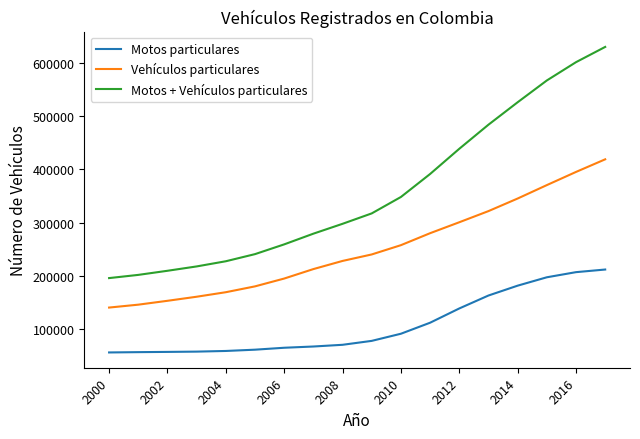

What is the highest value of the Motos particulares series?

211538